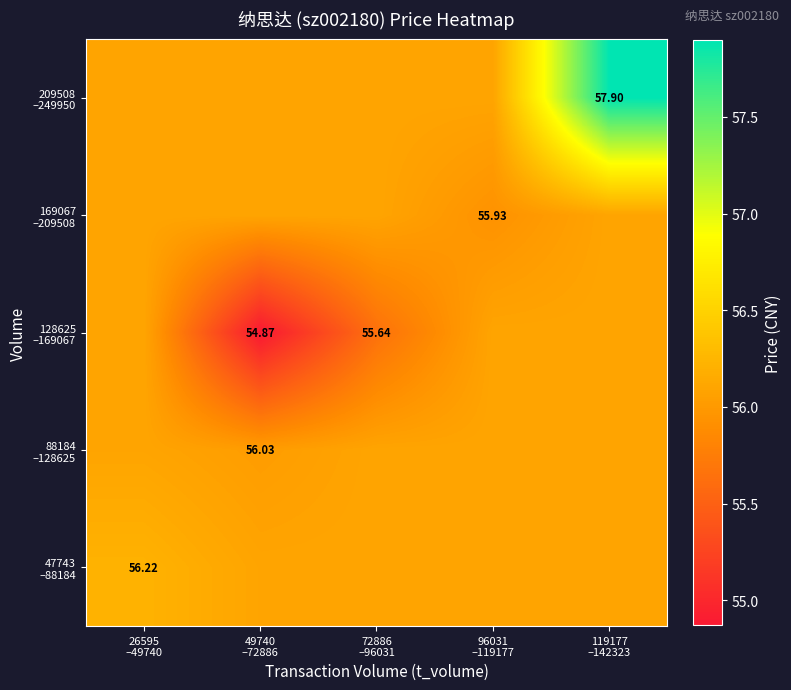

What is the maximum value shown in the chart?

57.9